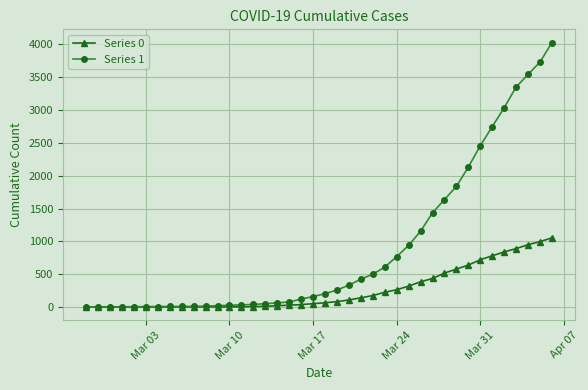

Which series has the largest total across all categories?

Series 1